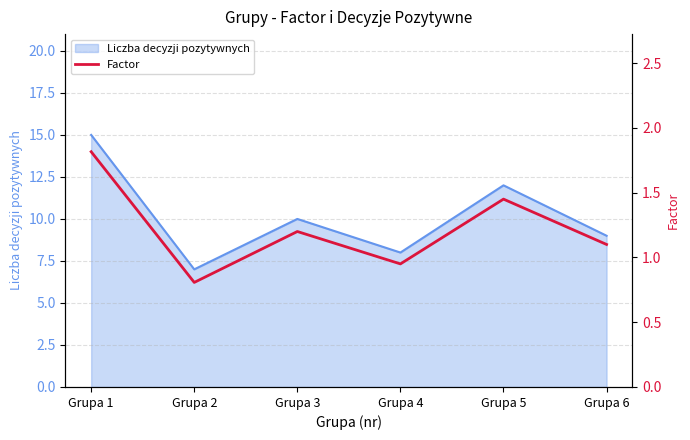

The value at Grupa 3 is 1.2. True or false?

True